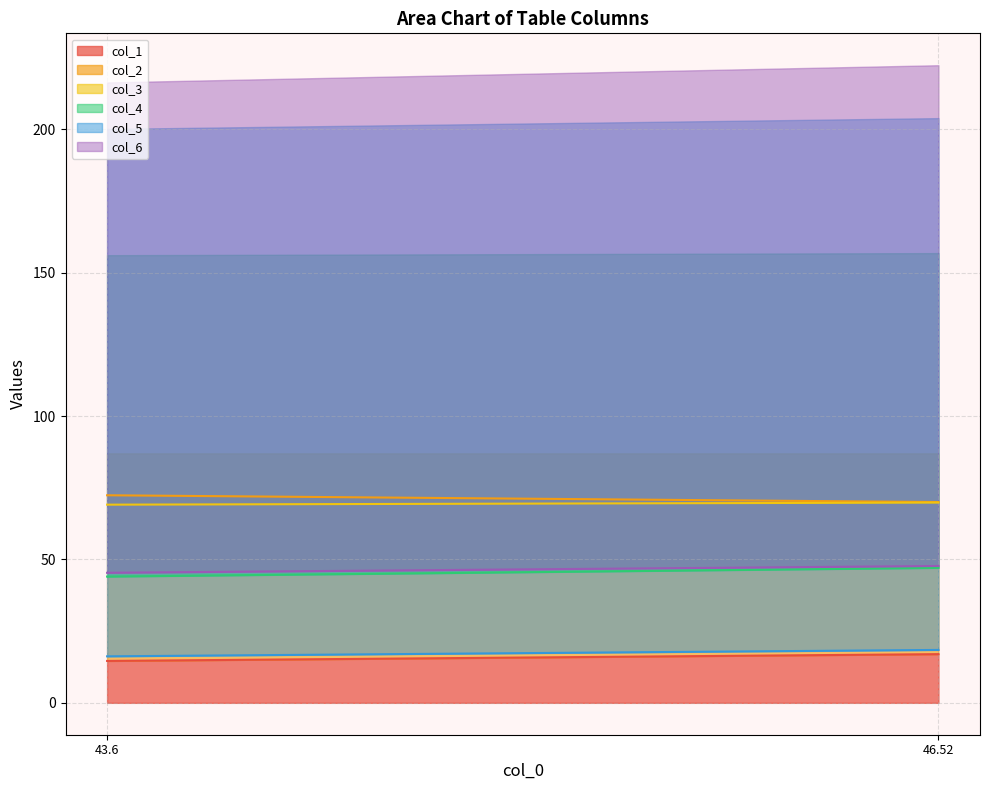

What is the spread (max minus min) of values at 43.60416667?

57.8